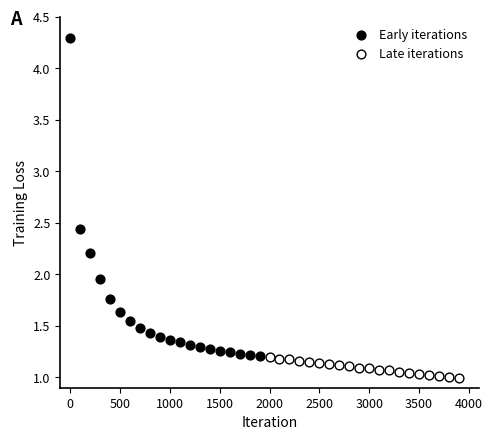

Which series reaches the minimum Y coordinate?

Late iterations